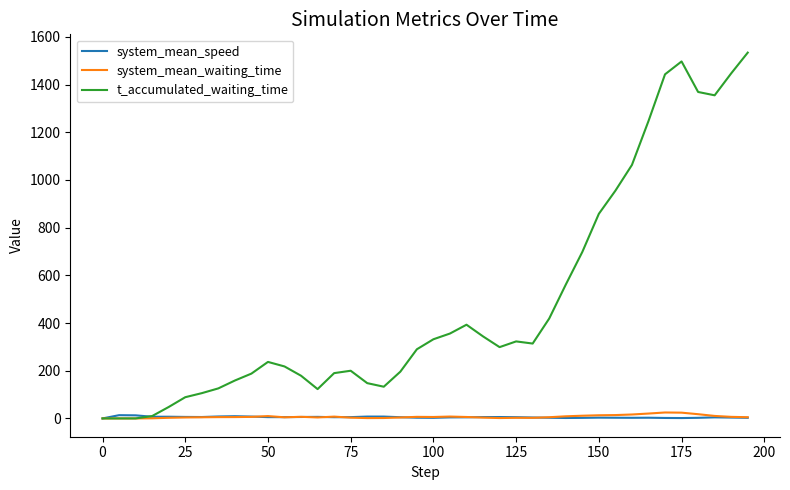

Which series has the widest spread of values?

t_accumulated_waiting_time